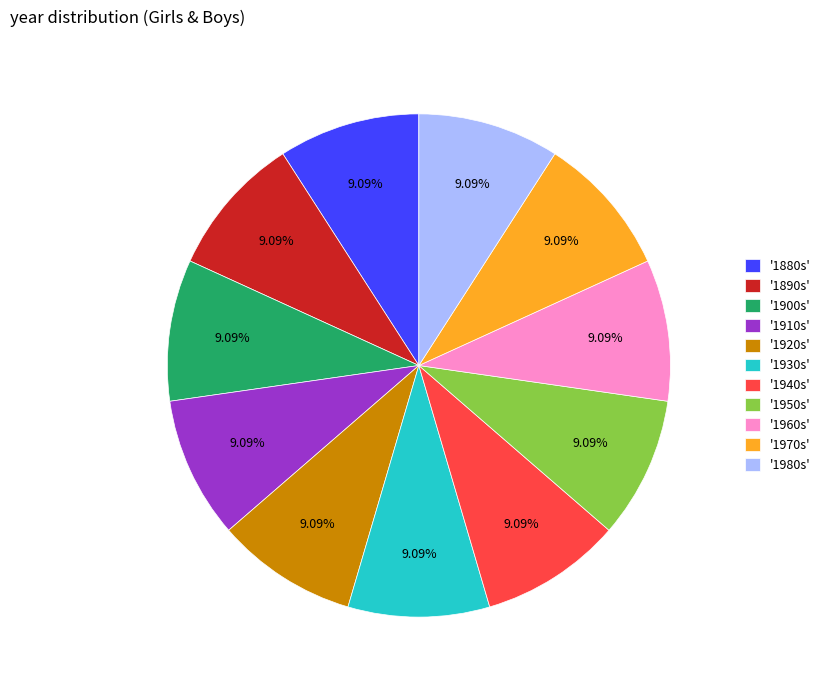

Approximately how many times larger is the value at '1960s' compared to '1910s'?

1.0